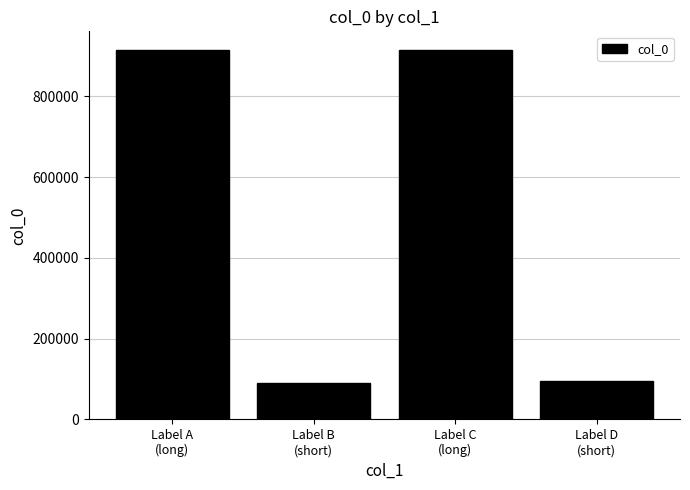

What is the greatest value displayed?

915612